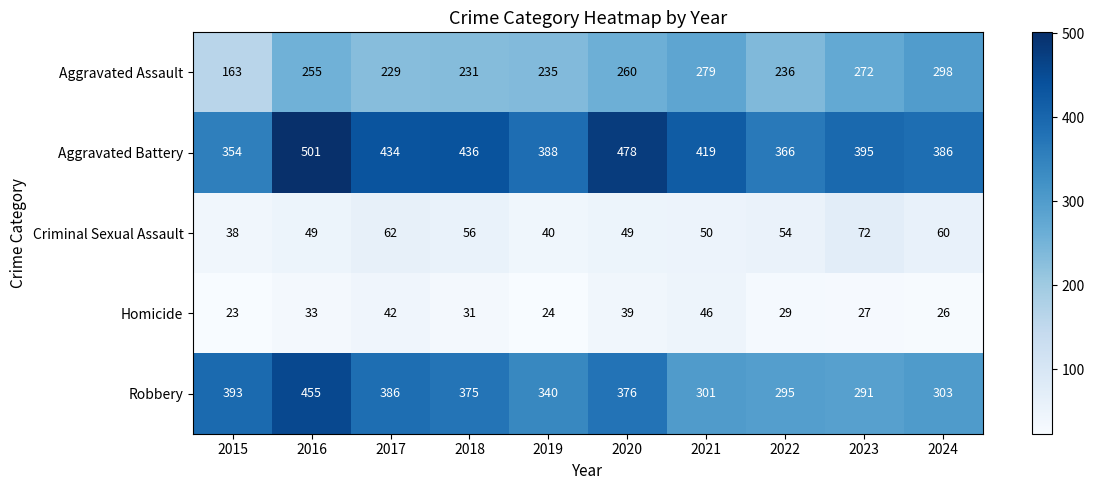

Between 2019 and 2021, which series saw the biggest shift?

Aggravated Assault